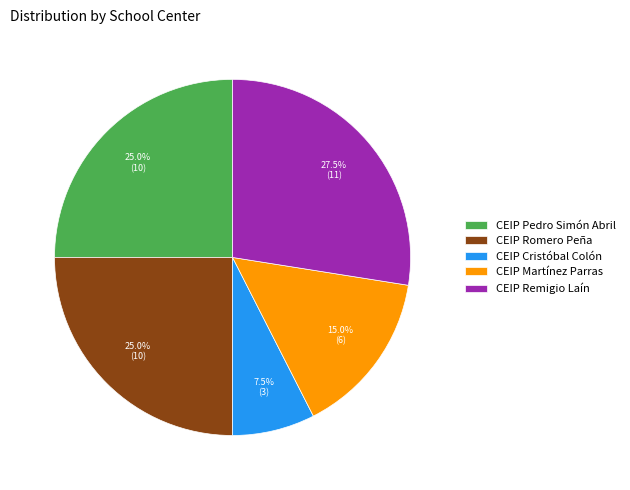

Do CEIP Remigio Laín and CEIP Romero Peña together represent more than half of the pie?

Yes